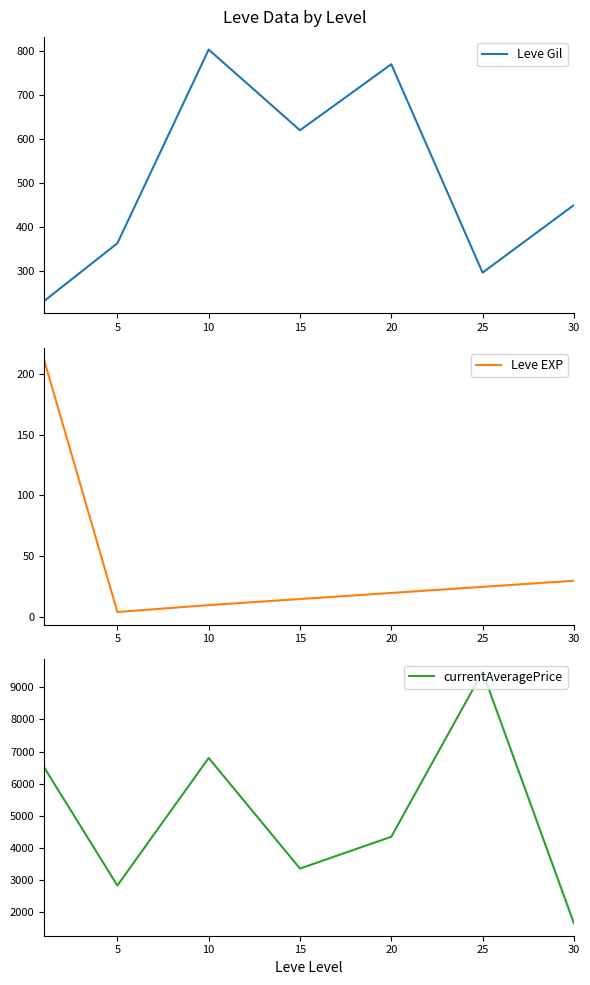

What is the sum of all Leve EXP values?

315.0